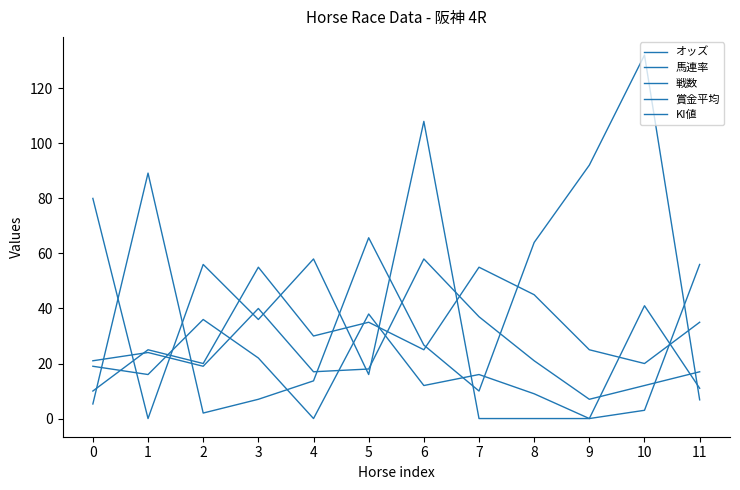

At how many categories does at least one series exceed 95?

2